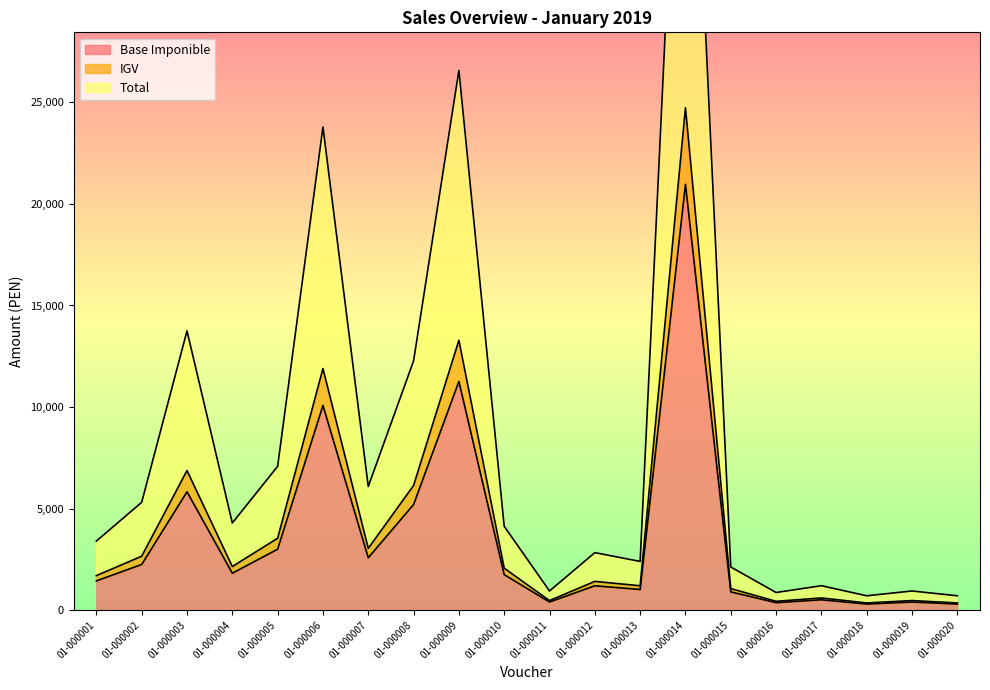

What is the value of the Total point at the 4th from the left?

4292.0